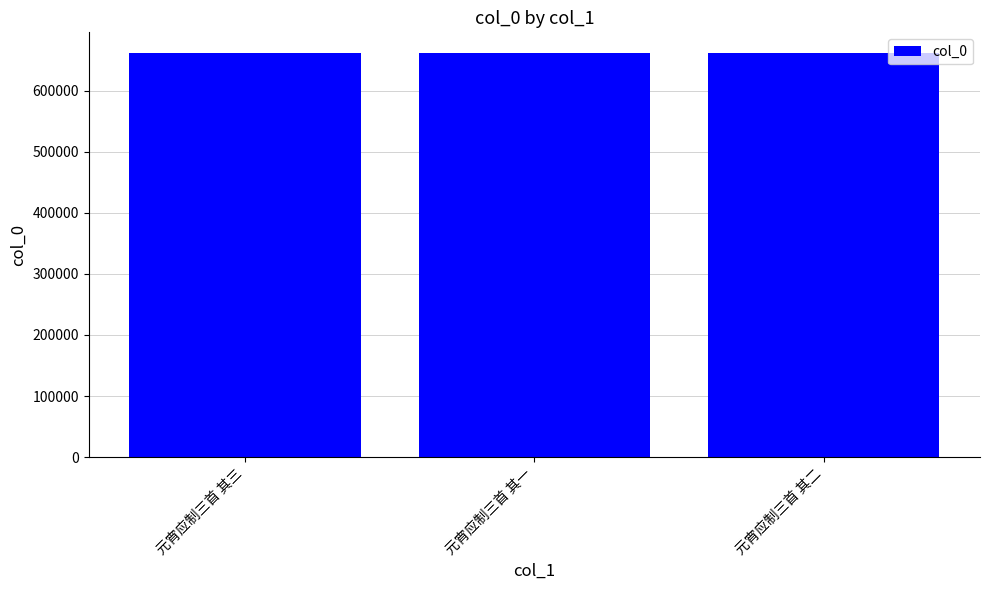

What is the difference between the maximum and minimum values?

2